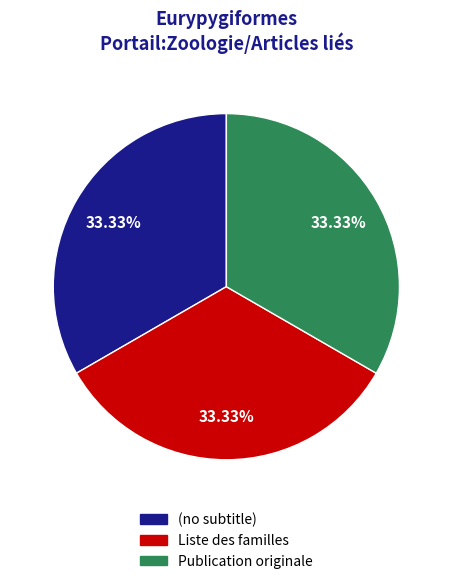

Count the number of slices in the pie.

3